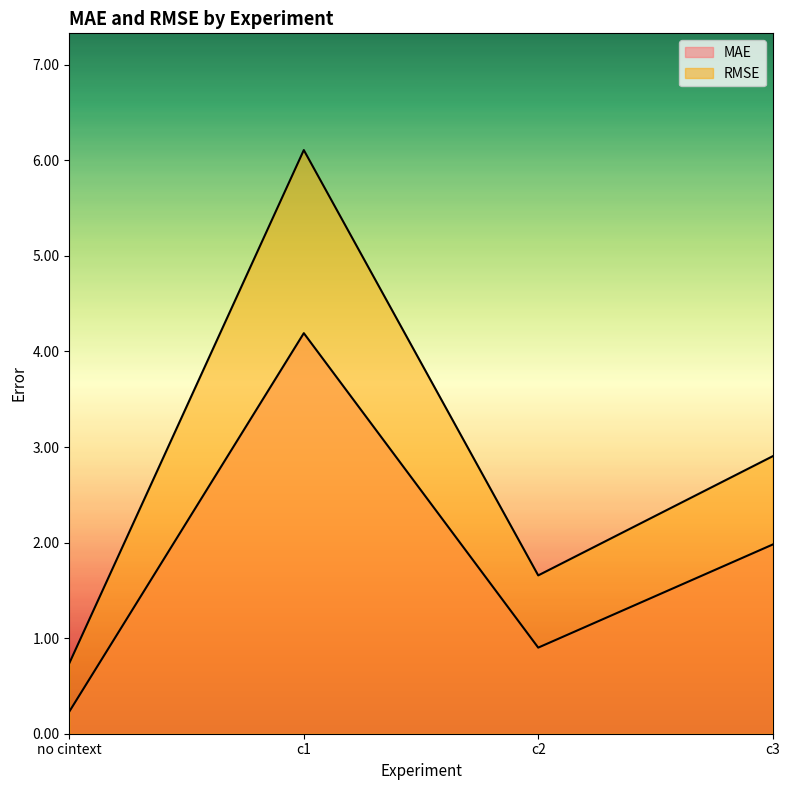

What is the average value of the RMSE series?

2.9